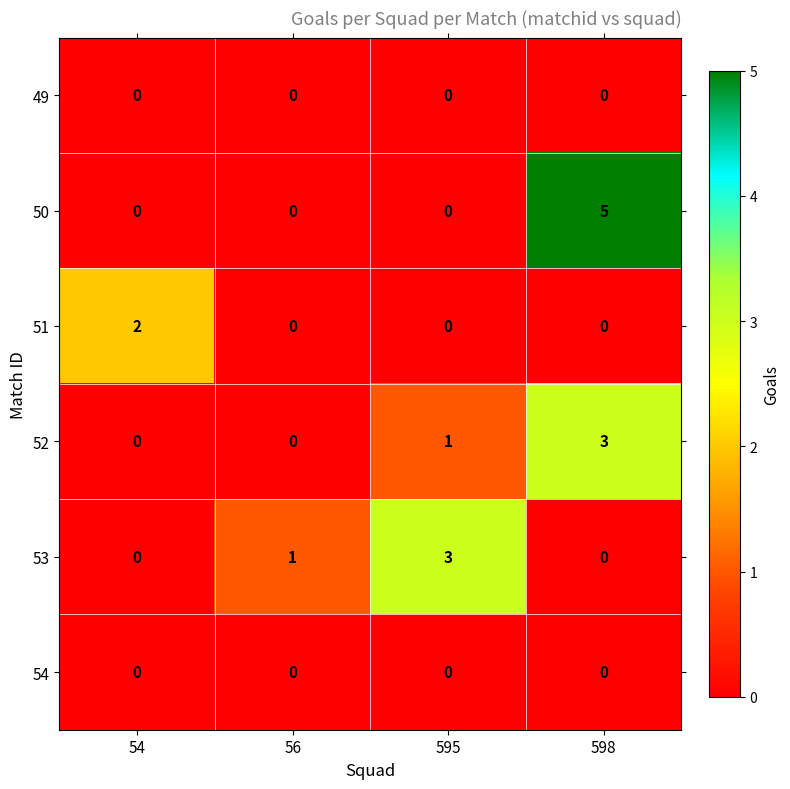

The 50 series shows 0 at 56. True or false?

True